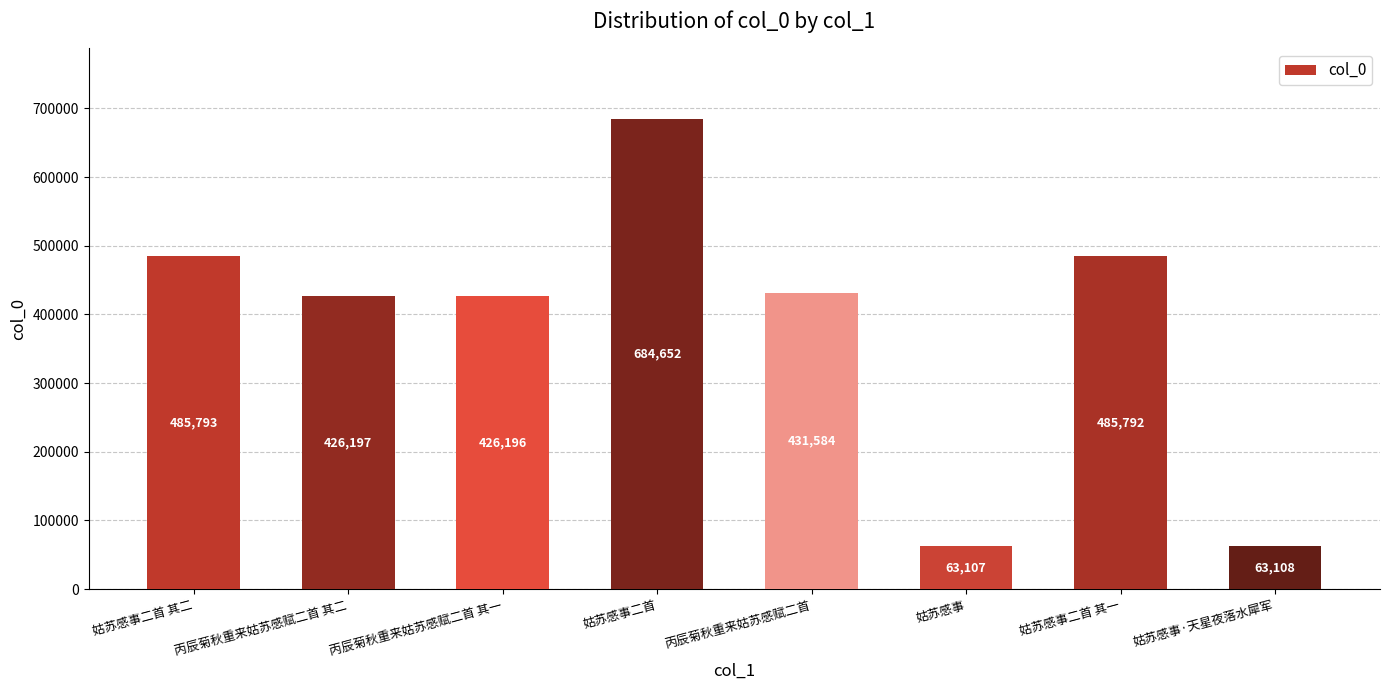

Rank the categories by value from lowest to highest.

姑苏感事, 姑苏感事·天星夜落水犀军, 丙辰菊秋重来姑苏感赋二首 其一, 丙辰菊秋重来姑苏感赋二首 其二, 丙辰菊秋重来姑苏感赋二首, 姑苏感事二首 其一, 姑苏感事二首 其二, 姑苏感事二首